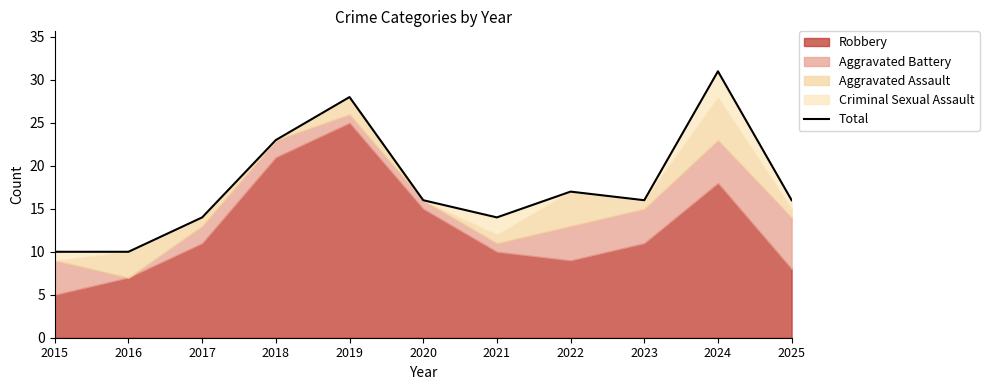

What is the value of the 8th point from the left?

17